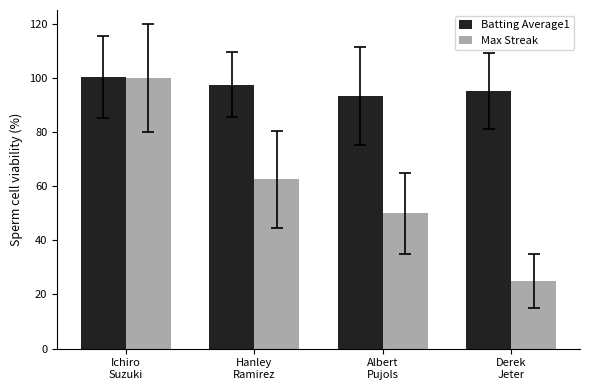

Which series has the largest total across all categories?

Batting Average1